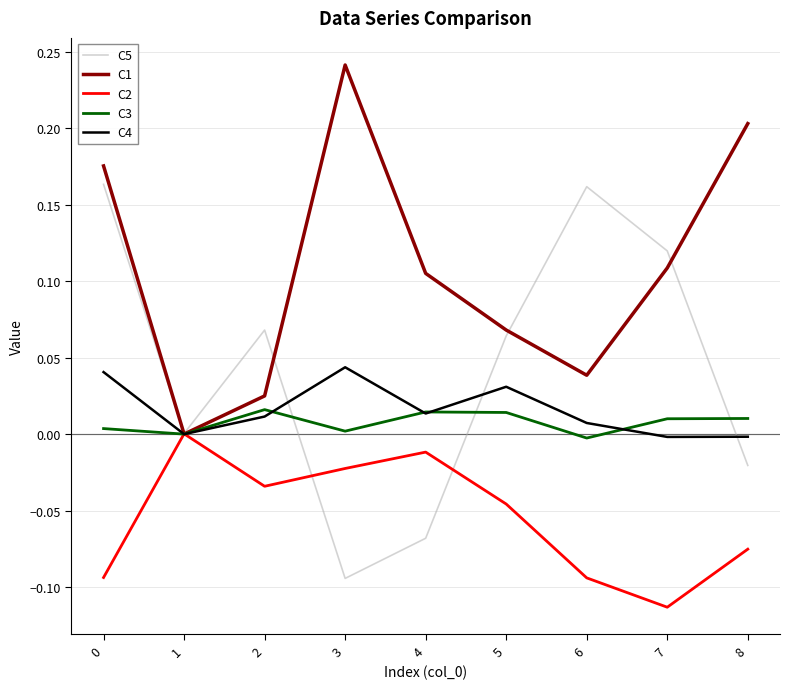

At 2, list the series in order from smallest to largest.

C2, C4, C3, C1, C5